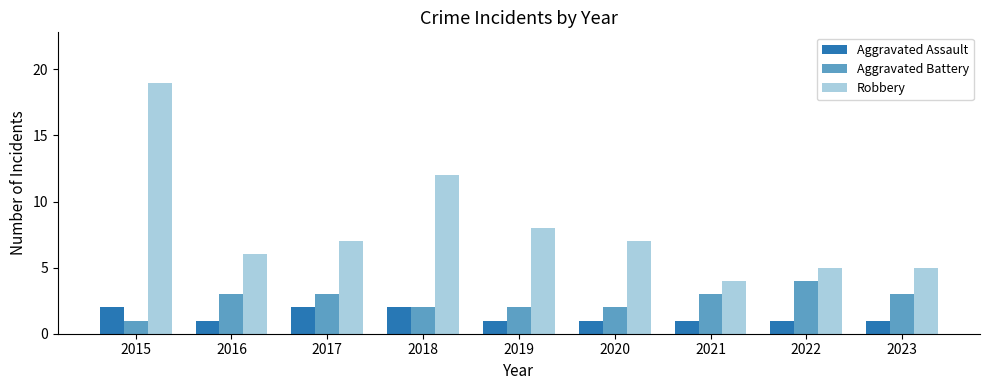

Are the bars horizontal?

No